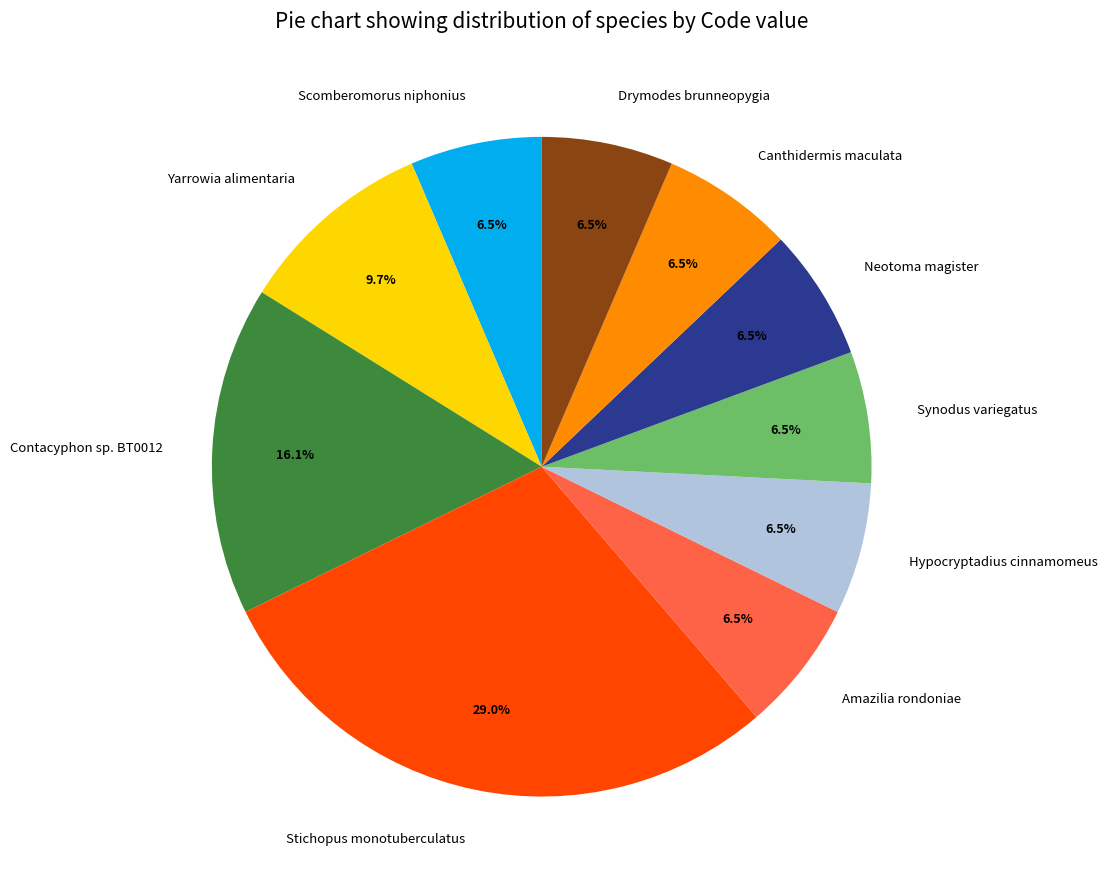

What portion of the pie excludes Neotoma magister?

93.5%